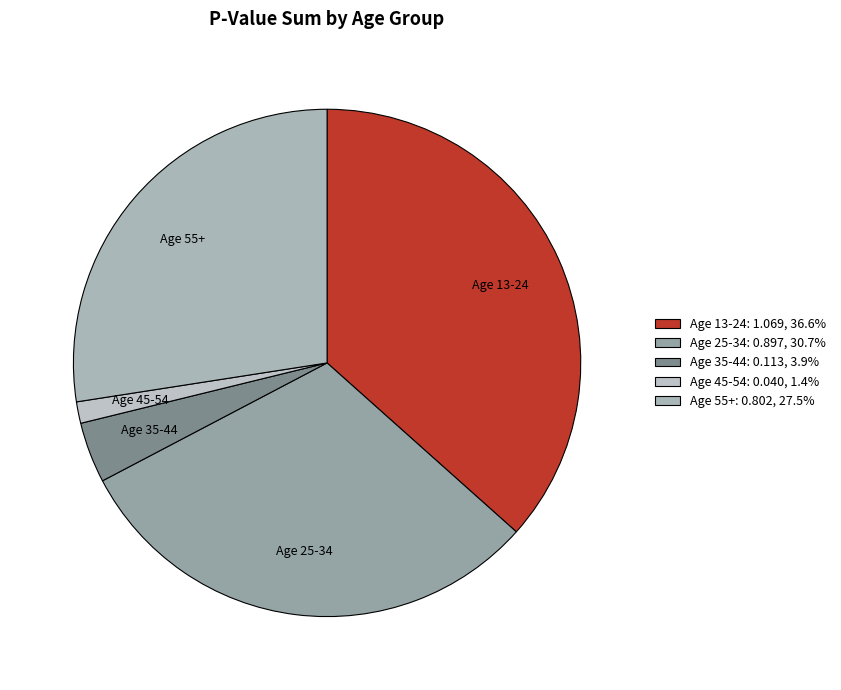

Is there a majority slice in this chart?

No